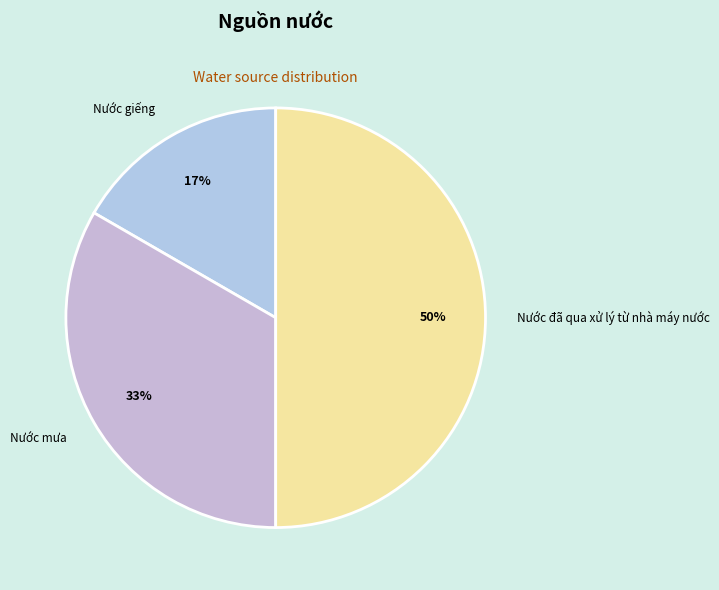

Does Nước giếng account for over 50% of the chart?

No